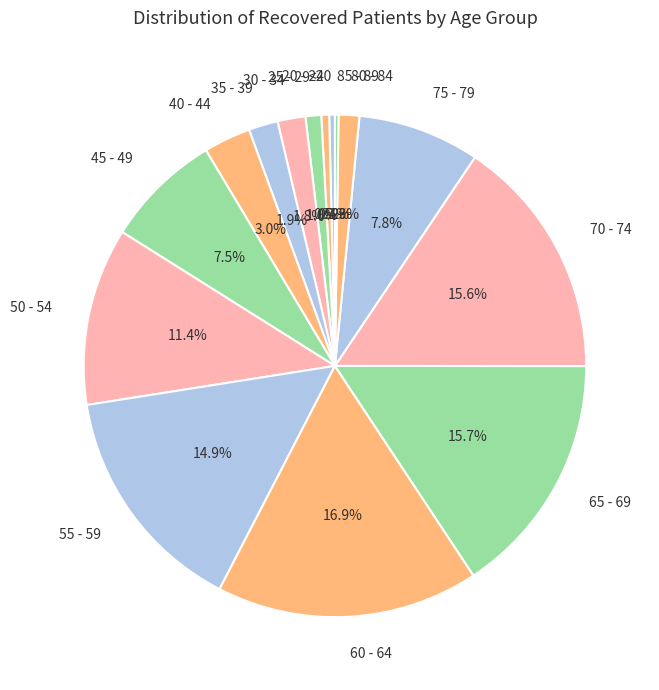

What percentage is NOT represented by 55 - 59?

85.1%